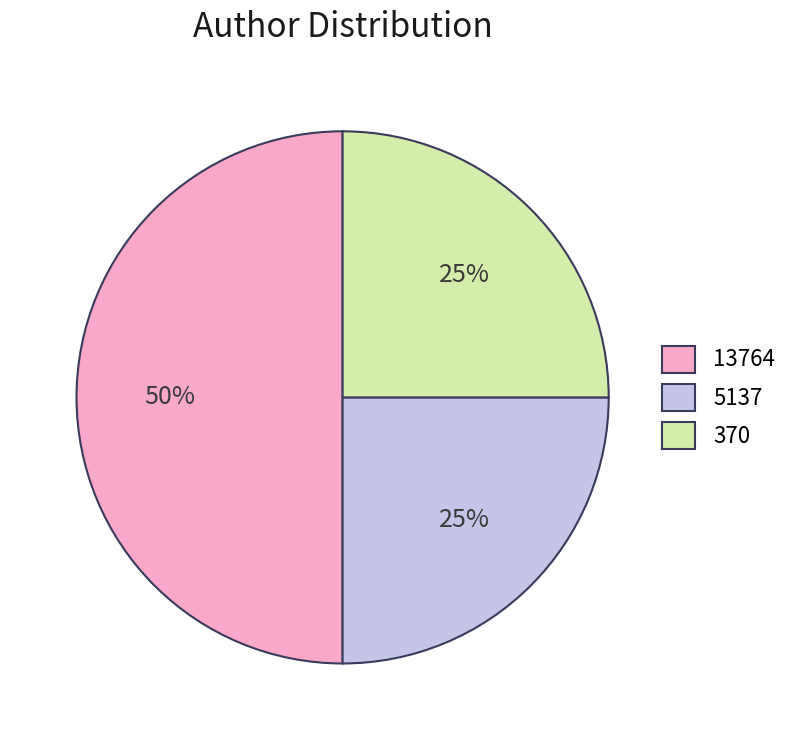

To the nearest percent, what percentage of the pie is 5137?

25%